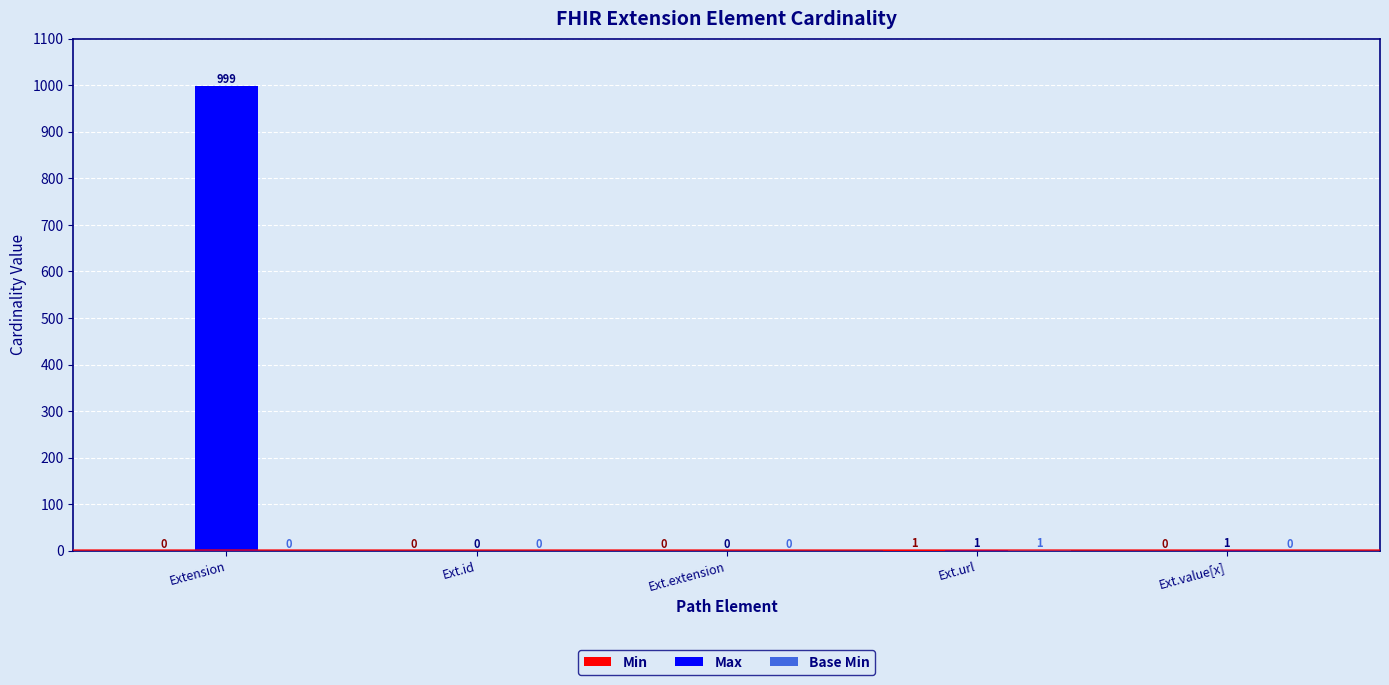

What is the average value of the Max series?

200